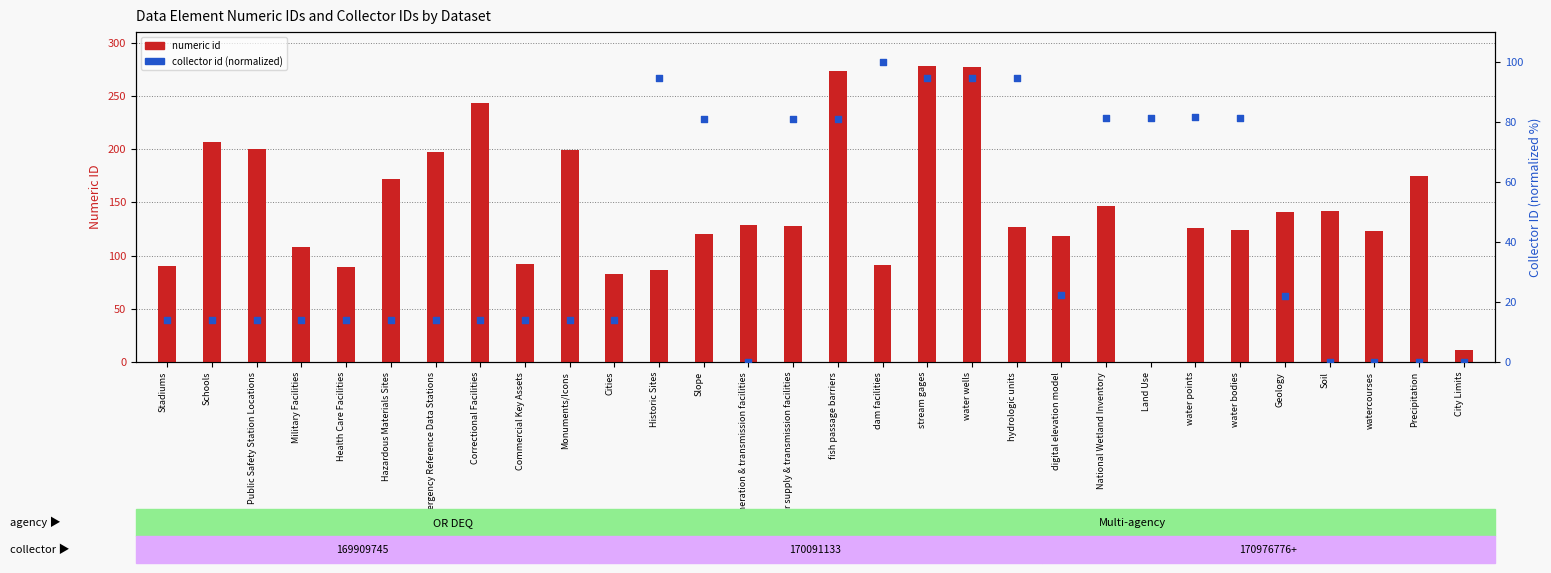

Which series contains the highest Y value?

numeric id